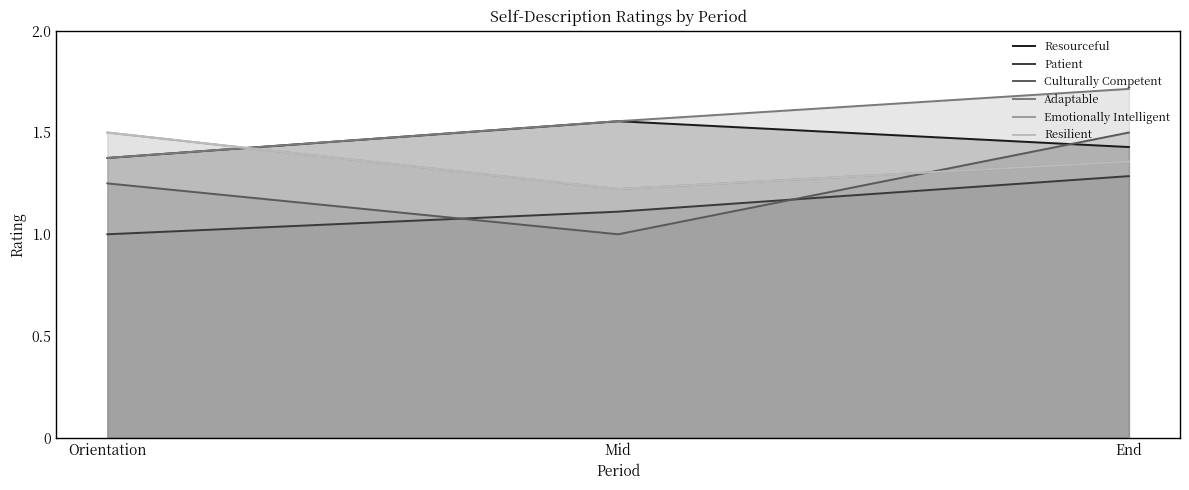

Does the chart have visible grid lines?

No